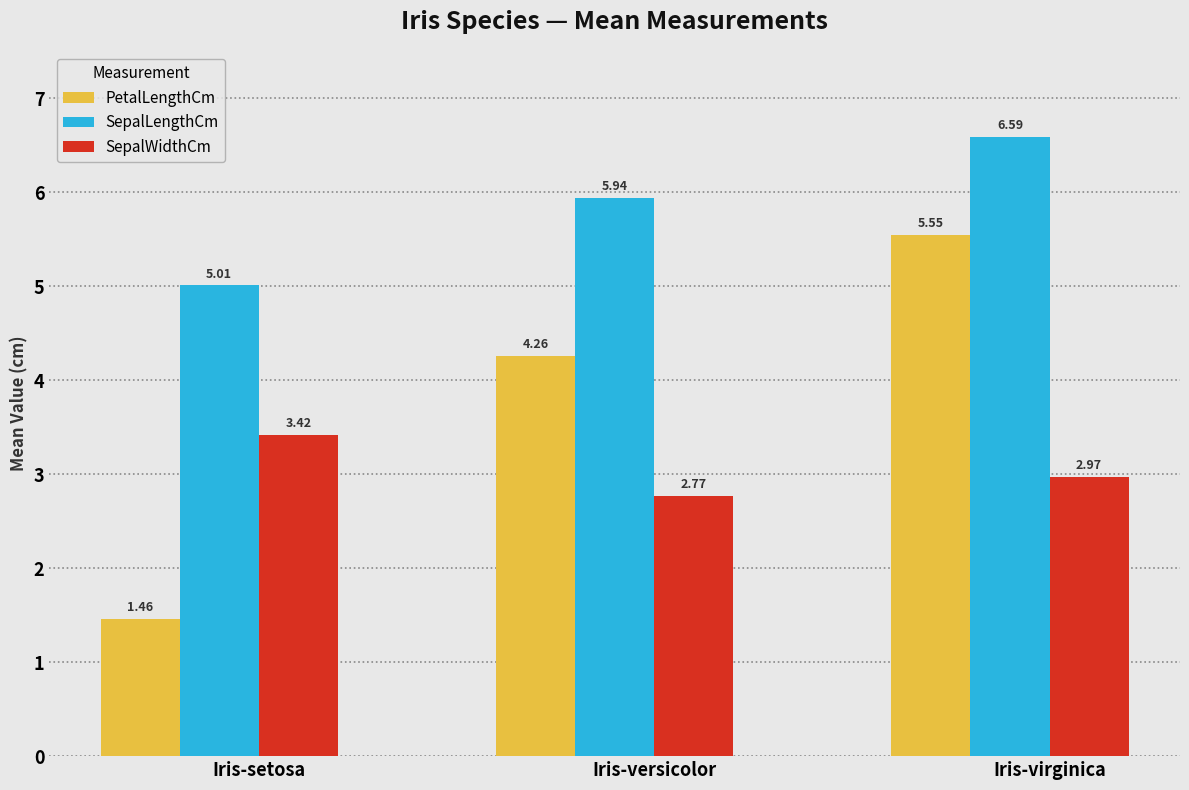

Which category has the lowest value in the SepalLengthCm series?

Iris-setosa